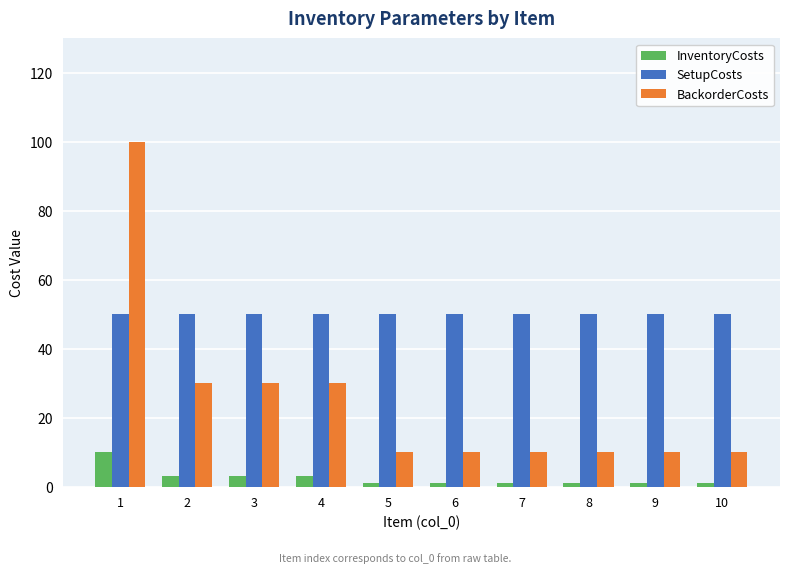

Rank the series at 2 from highest to lowest value.

SetupCosts, BackorderCosts, InventoryCosts